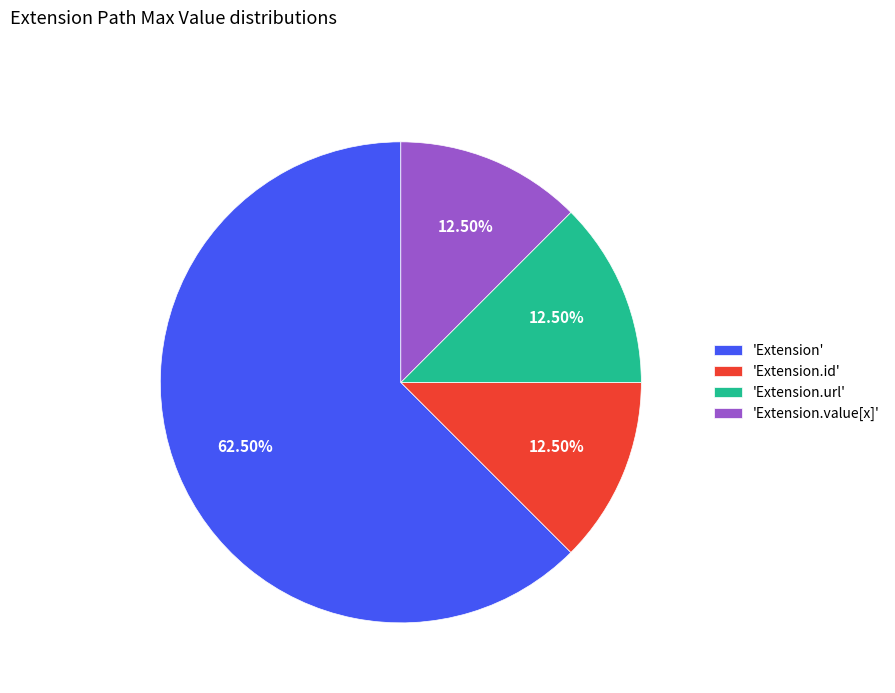

Is there a majority slice in this chart?

Yes